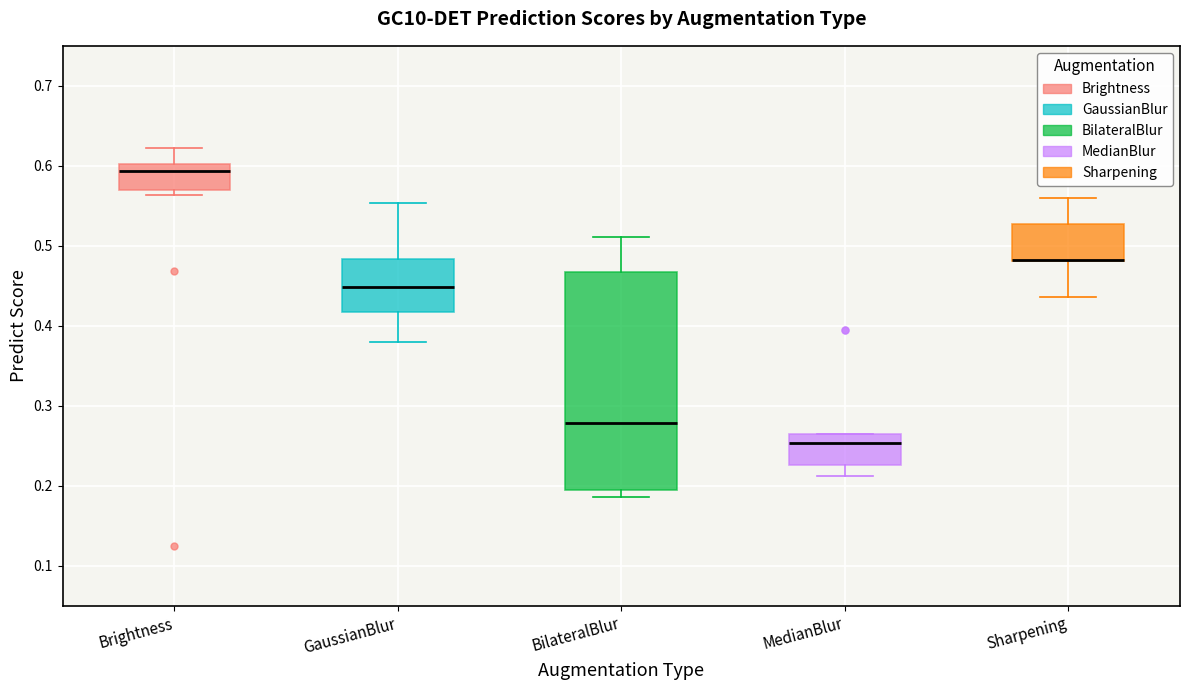

Reading left to right, transcribe this box plot: for each box, give where its median line is, the range the box spans, and where its two whiskers end, as read against the y-axis. The values are not printed on the chart, so give them approximately, as read against the axis.

Brightness: median 0.59, box 0.57 to 0.60, whiskers 0.56 to 0.62
GaussianBlur: median 0.45, box 0.42 to 0.48, whiskers 0.38 to 0.55
BilateralBlur: median 0.28, box 0.19 to 0.47, whiskers 0.19 (just below the box's lower edge) to 0.51
MedianBlur: median 0.25, box 0.23 to 0.26, whiskers 0.21 to 0.26
Sharpening: median 0.48 (drawn on the box's lower edge), box 0.48 to 0.53, whiskers 0.44 to 0.56